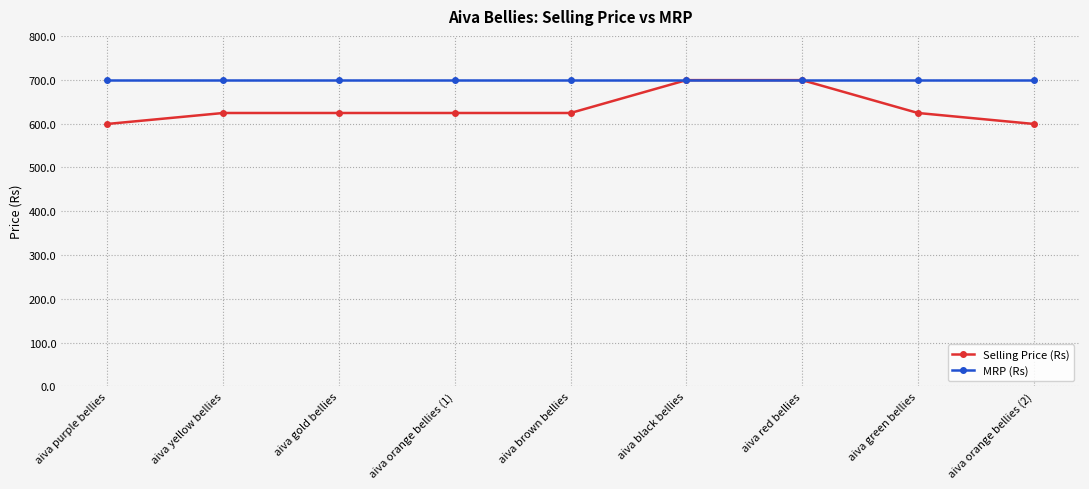

What is the average value of the Selling Price (Rs) series?

635